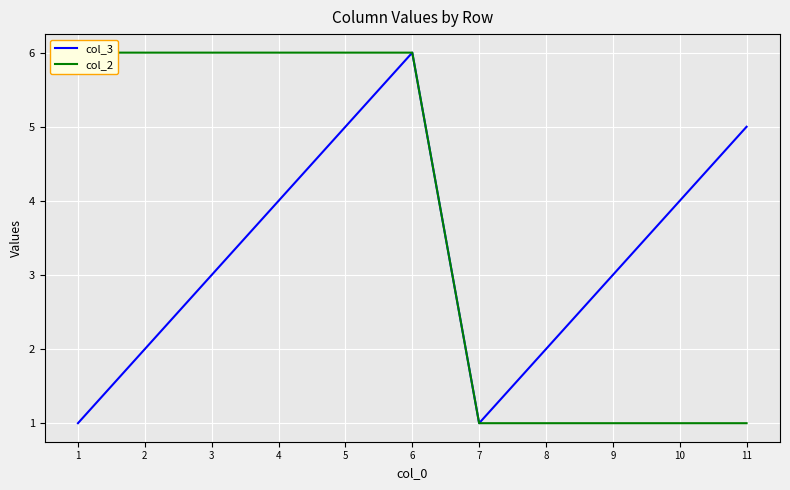

True or false: col_2 and col_3 intersect in this chart.

False